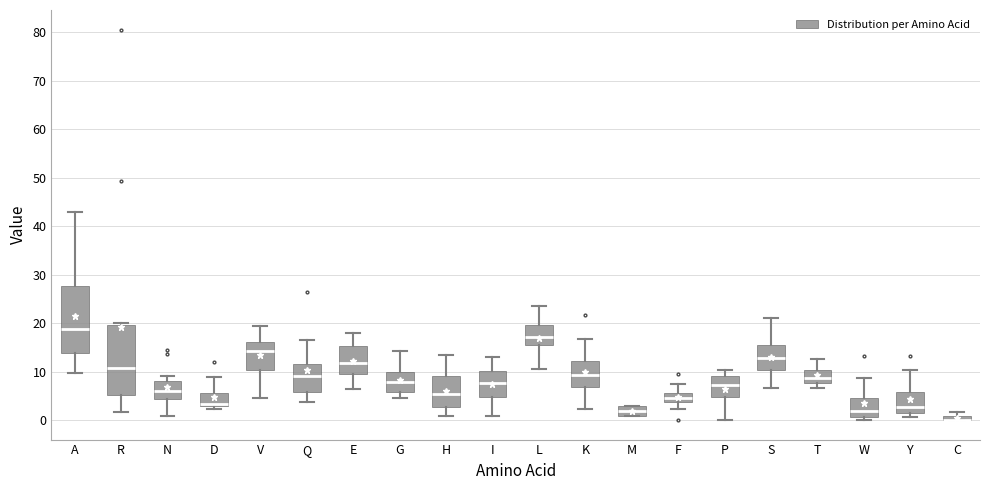

Where is the upper edge of the box for Y on the y-axis? The values are not printed on the chart, so give them approximately, as read against the axis.

6